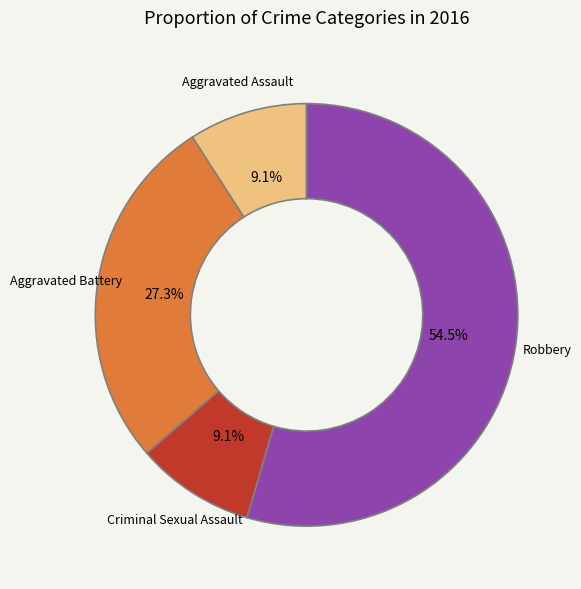

Combined, do Criminal Sexual Assault and Robbery account for over 50%?

Yes